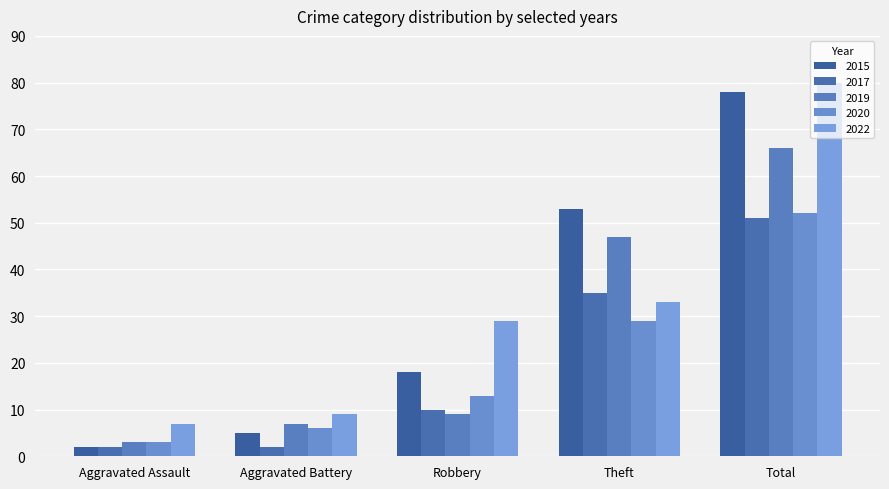

List the series in order of their peak value, lowest first.

2017, 2020, 2019, 2015, 2022